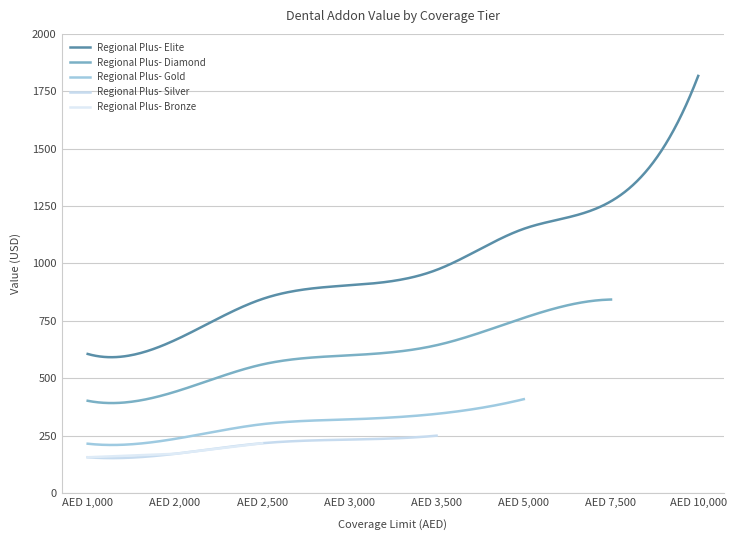

The value of Regional Plus- Elite at AED 3,000 is 184. True or false?

False